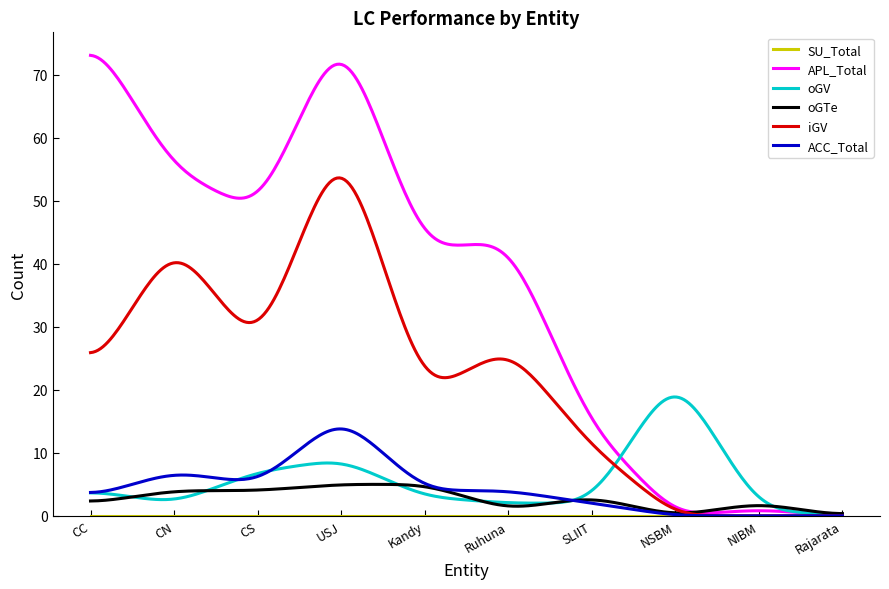

Which series has the widest spread of values?

APL_Total